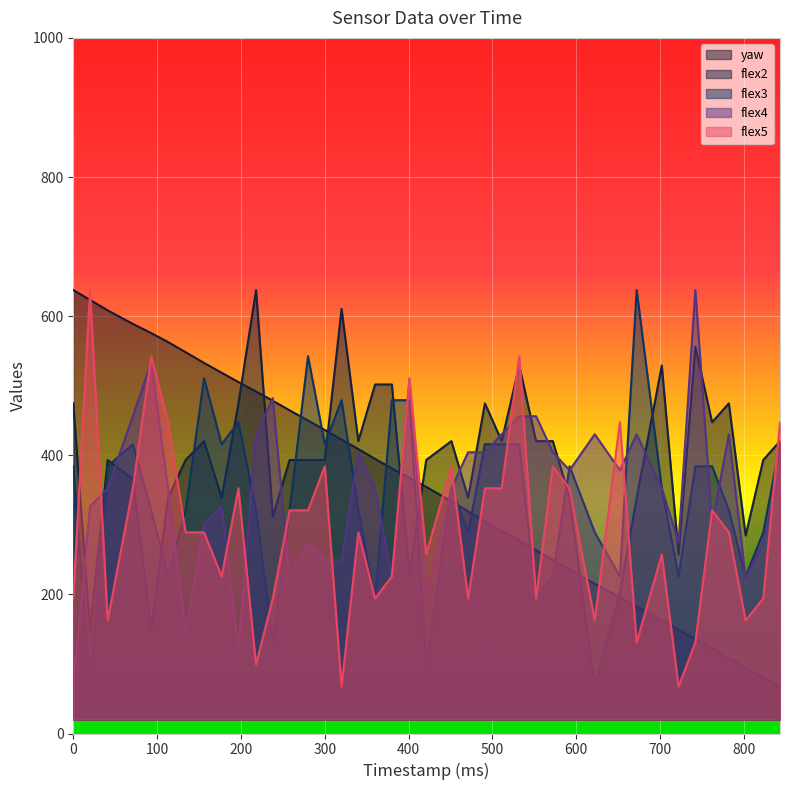

Between 300 and 622, which series saw the biggest shift?

flex2